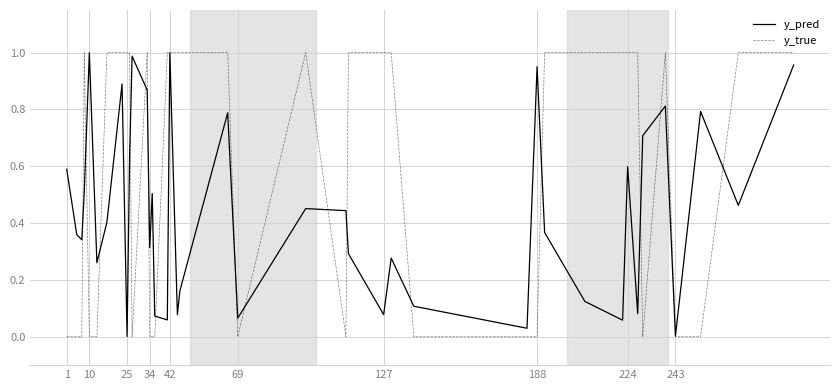

Which series has the largest total across all categories?

y_true